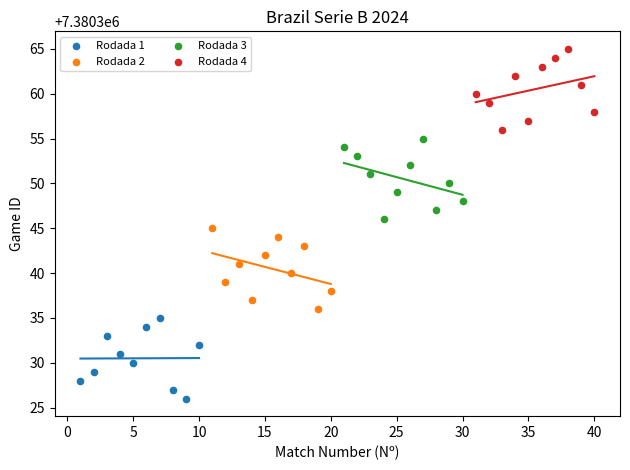

Which series contains the lowest Y value?

Rodada 1